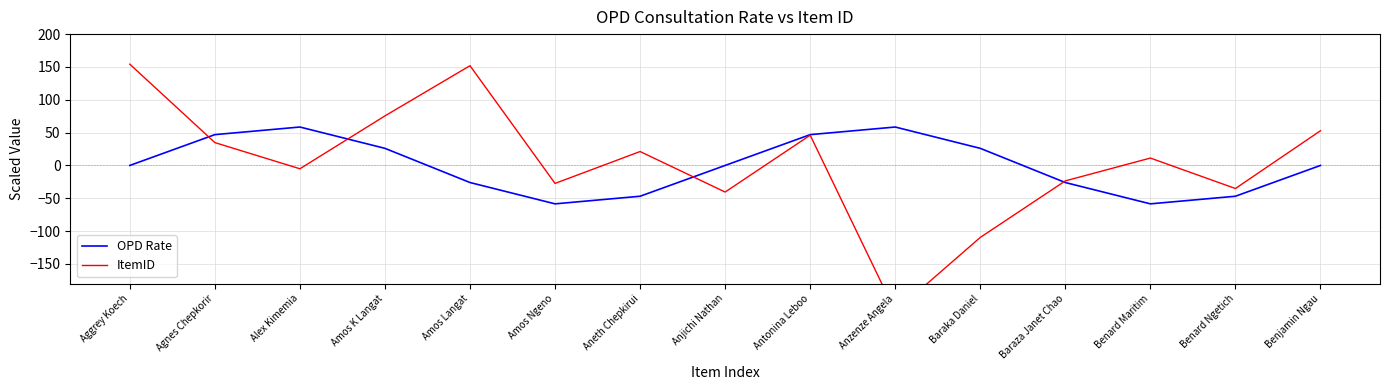

Rank the series by their maximum value, from lowest to highest.

OPD Rate, ItemID